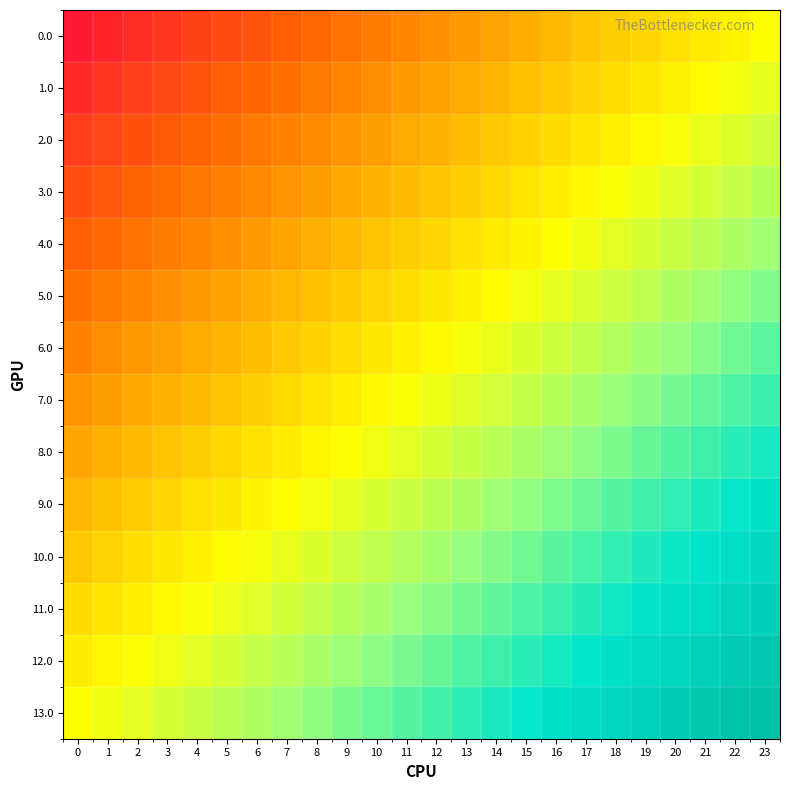

Reading left to right, what are all the values shown in this chart?

0.0: 0=-100.0	1=-95.7	2=-91.3	3=-87.0	4=-82.6	5=-78.3	6=-73.9	7=-69.6	8=-65.2	9=-60.9	10=-56.5	11=-52.2	12=-47.8	13=-43.5	14=-39.1	15=-34.8	16=-30.4	17=-26.1	18=-21.7	19=-17.4	20=-13.0	21=-8.7	22=-4.3	23=0.0
1.0: 0=-92.3	1=-88.0	2=-83.6	3=-79.3	4=-74.9	5=-70.6	6=-66.2	7=-61.9	8=-57.5	9=-53.2	10=-48.8	11=-44.5	12=-40.1	13=-35.8	14=-31.4	15=-27.1	16=-22.7	17=-18.4	18=-14.0	19=-9.7	20=-5.4	21=-1.0	22=3.3	23=7.7
2.0: 0=-84.6	1=-80.3	2=-75.9	3=-71.6	4=-67.2	5=-62.9	6=-58.5	7=-54.2	8=-49.8	9=-45.5	10=-41.1	11=-36.8	12=-32.4	13=-28.1	14=-23.7	15=-19.4	16=-15.1	17=-10.7	18=-6.4	19=-2.0	20=2.3	21=6.7	22=11.0	23=15.4
3.0: 0=-76.9	1=-72.6	2=-68.2	3=-63.9	4=-59.5	5=-55.2	6=-50.8	7=-46.5	8=-42.1	9=-37.8	10=-33.4	11=-29.1	12=-24.7	13=-20.4	14=-16.1	15=-11.7	16=-7.4	17=-3.0	18=1.3	19=5.7	20=10.0	21=14.4	22=18.7	23=23.1
4.0: 0=-69.2	1=-64.9	2=-60.5	3=-56.2	4=-51.8	5=-47.5	6=-43.1	7=-38.8	8=-34.4	9=-30.1	10=-25.8	11=-21.4	12=-17.1	13=-12.7	14=-8.4	15=-4.0	16=0.3	17=4.7	18=9.0	19=13.4	20=17.7	21=22.1	22=26.4	23=30.8
5.0: 0=-61.5	1=-57.2	2=-52.8	3=-48.5	4=-44.1	5=-39.8	6=-35.5	7=-31.1	8=-26.8	9=-22.4	10=-18.1	11=-13.7	12=-9.4	13=-5.0	14=-0.7	15=3.7	16=8.0	17=12.4	18=16.7	19=21.1	20=25.4	21=29.8	22=34.1	23=38.5
6.0: 0=-53.8	1=-49.5	2=-45.2	3=-40.8	4=-36.5	5=-32.1	6=-27.8	7=-23.4	8=-19.1	9=-14.7	10=-10.4	11=-6.0	12=-1.7	13=2.7	14=7.0	15=11.4	16=15.7	17=20.1	18=24.4	19=28.8	20=33.1	21=37.5	22=41.8	23=46.2
7.0: 0=-46.2	1=-41.8	2=-37.5	3=-33.1	4=-28.8	5=-24.4	6=-20.1	7=-15.7	8=-11.4	9=-7.0	10=-2.7	11=1.7	12=6.0	13=10.4	14=14.7	15=19.1	16=23.4	17=27.8	18=32.1	19=36.5	20=40.8	21=45.2	22=49.5	23=53.8
8.0: 0=-38.5	1=-34.1	2=-29.8	3=-25.4	4=-21.1	5=-16.7	6=-12.4	7=-8.0	8=-3.7	9=0.7	10=5.0	11=9.4	12=13.7	13=18.1	14=22.4	15=26.8	16=31.1	17=35.5	18=39.8	19=44.1	20=48.5	21=52.8	22=57.2	23=61.5
9.0: 0=-30.8	1=-26.4	2=-22.1	3=-17.7	4=-13.4	5=-9.0	6=-4.7	7=-0.3	8=4.0	9=8.4	10=12.7	11=17.1	12=21.4	13=25.8	14=30.1	15=34.4	16=38.8	17=43.1	18=47.5	19=51.8	20=56.2	21=60.5	22=64.9	23=69.2
10.0: 0=-23.1	1=-18.7	2=-14.4	3=-10.0	4=-5.7	5=-1.3	6=3.0	7=7.4	8=11.7	9=16.1	10=20.4	11=24.7	12=29.1	13=33.4	14=37.8	15=42.1	16=46.5	17=50.8	18=55.2	19=59.5	20=63.9	21=68.2	22=72.6	23=76.9
11.0: 0=-15.4	1=-11.0	2=-6.7	3=-2.3	4=2.0	5=6.4	6=10.7	7=15.1	8=19.4	9=23.7	10=28.1	11=32.4	12=36.8	13=41.1	14=45.5	15=49.8	16=54.2	17=58.5	18=62.9	19=67.2	20=71.6	21=75.9	22=80.3	23=84.6
12.0: 0=-7.7	1=-3.3	2=1.0	3=5.4	4=9.7	5=14.0	6=18.4	7=22.7	8=27.1	9=31.4	10=35.8	11=40.1	12=44.5	13=48.8	14=53.2	15=57.5	16=61.9	17=66.2	18=70.6	19=74.9	20=79.3	21=83.6	22=88.0	23=92.3
13.0: 0=0.0	1=4.3	2=8.7	3=13.0	4=17.4	5=21.7	6=26.1	7=30.4	8=34.8	9=39.1	10=43.5	11=47.8	12=52.2	13=56.5	14=60.9	15=65.2	16=69.6	17=73.9	18=78.3	19=82.6	20=87.0	21=91.3	22=95.7	23=100.0